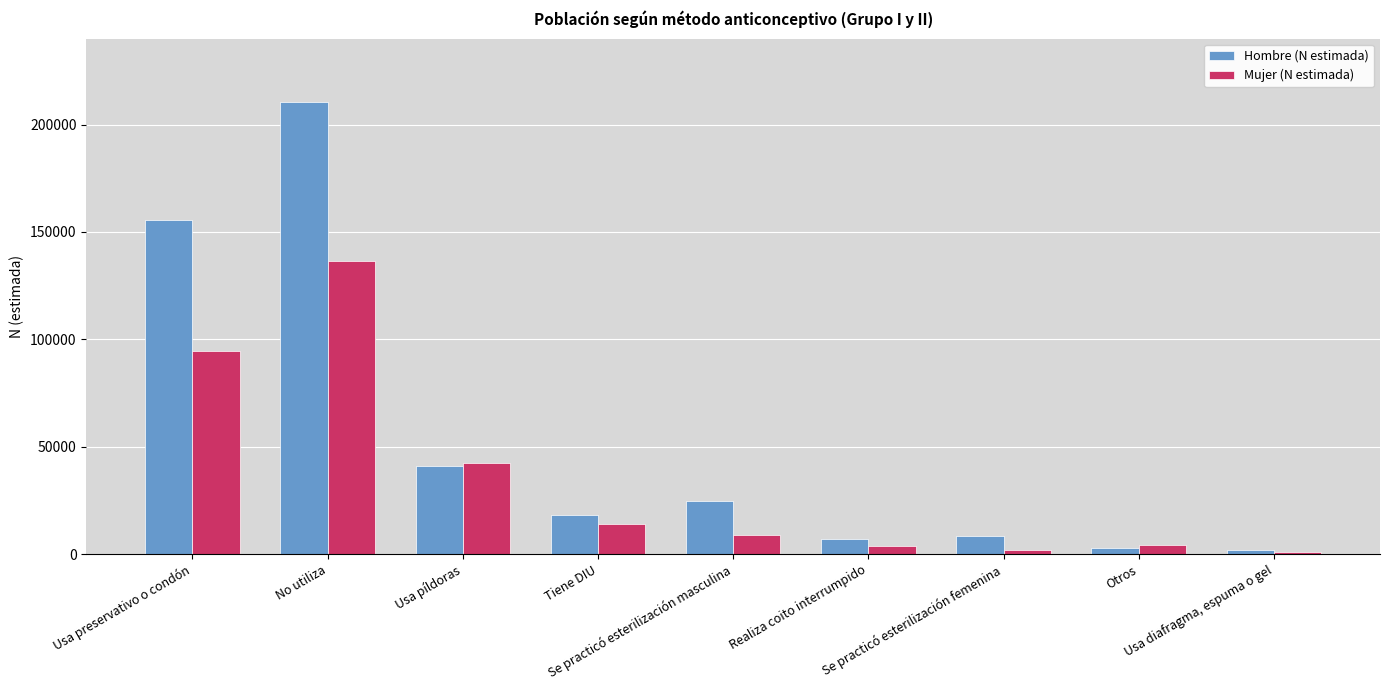

List the series in order of their overall mean, lowest first.

Mujer (N estimada), Hombre (N estimada)